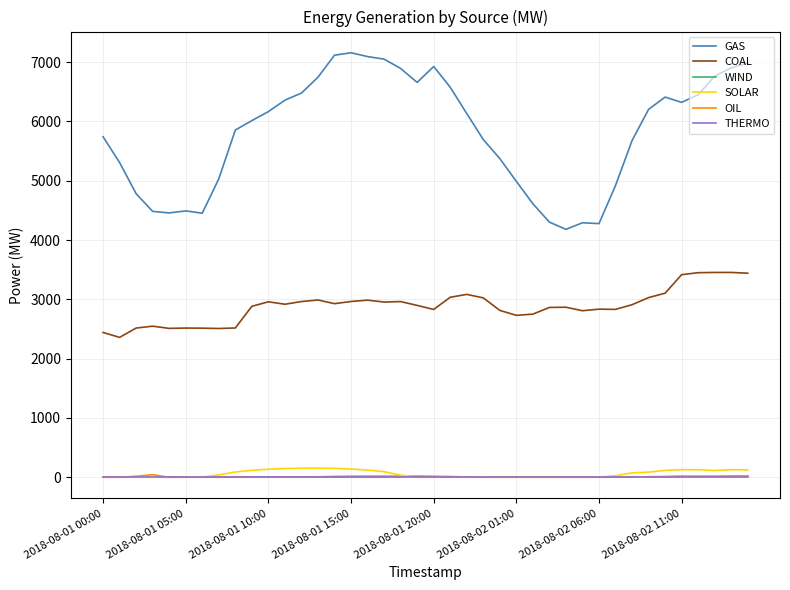

Which series has the widest spread of values?

GAS